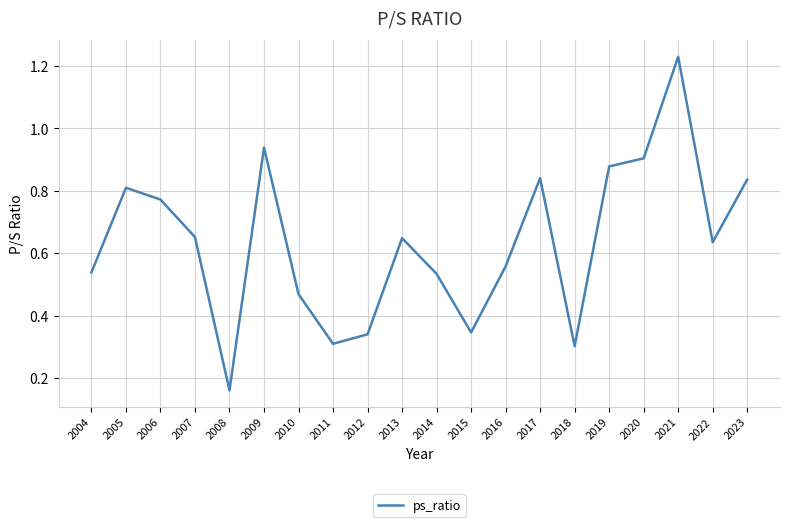

At which label is the value closest to 0?

2008